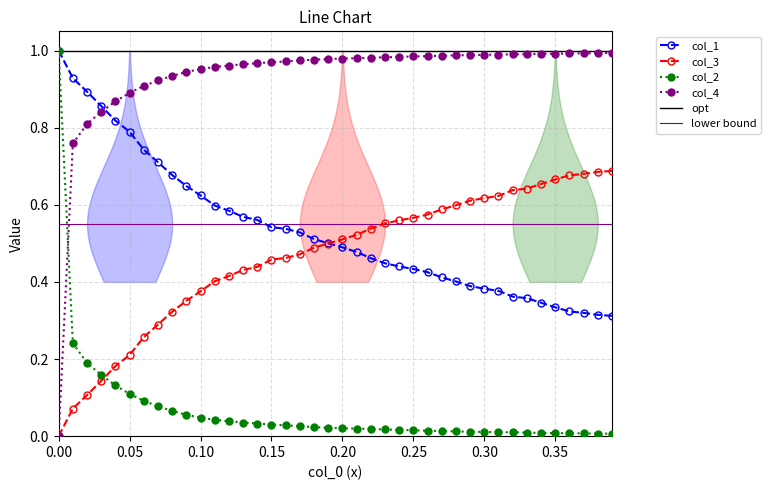

Which series has the widest spread of values?

col_2